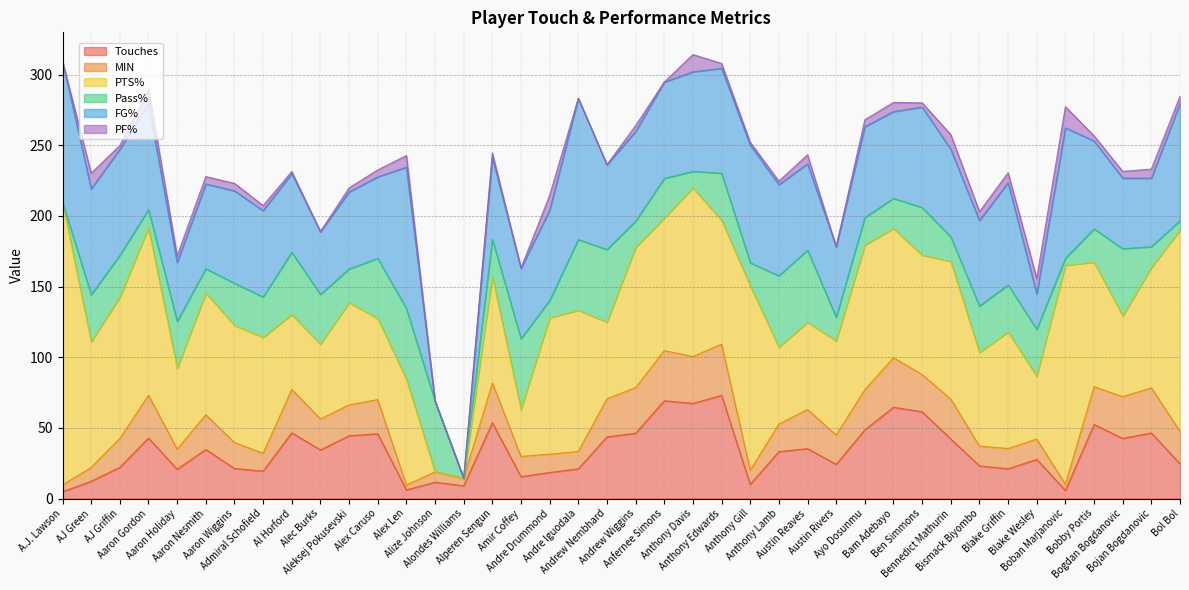

True or false: Touches has more than 2 interior local peaks.

True